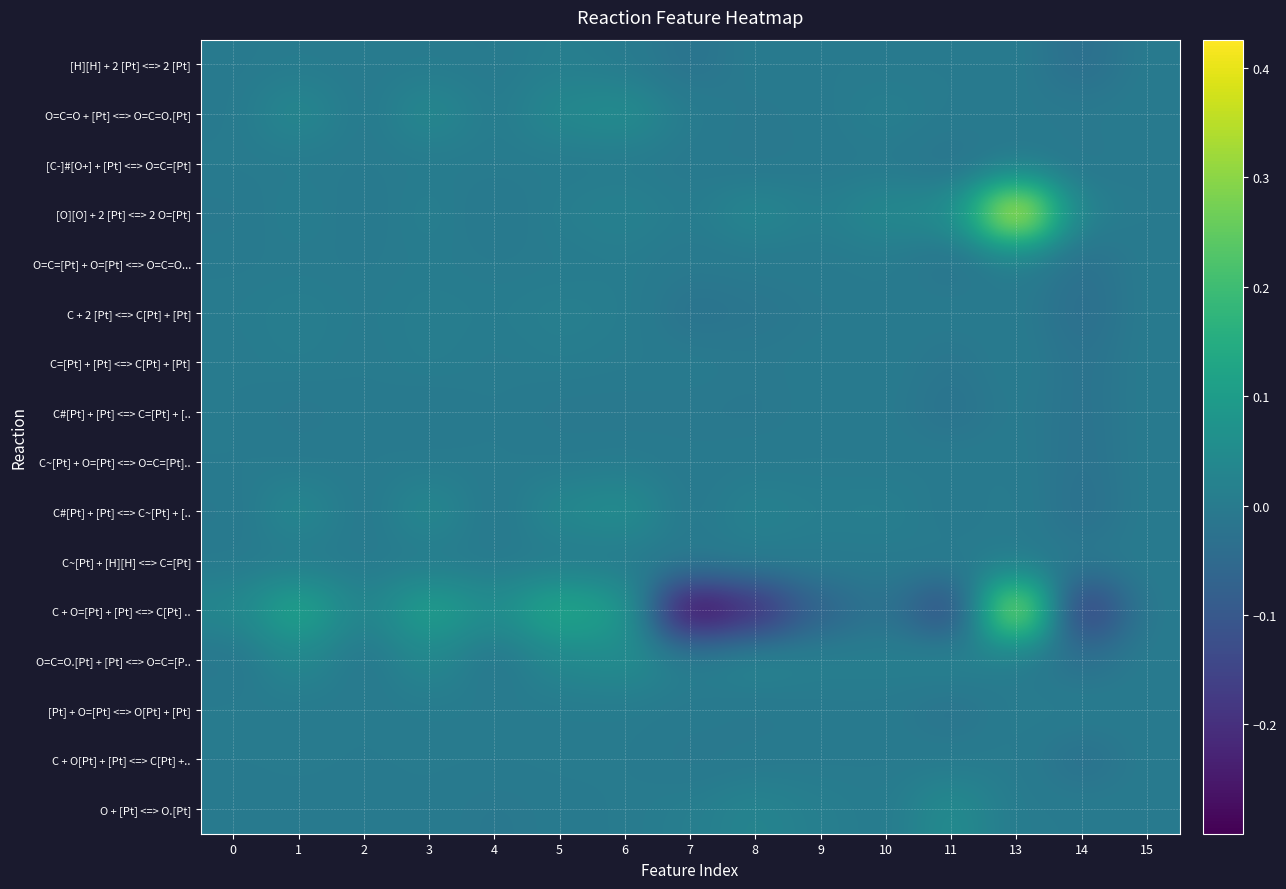

Reading left to right, transcribe all the data shown in this chart.

[H][H] + 2 [Pt] <=> 2 [Pt]: 0=-0.0	1=0.0	2=0.0	3=0.0	4=-0.0	5=0.0	6=0.0	7=-0.0	8=0.0	9=0.0	10=-0.0	11=0.0	13=0.0	14=-0.0	15=0.0
O=C=O + [Pt] <=> O=C=O.[Pt]: 0=-0.0	1=0.0	2=-0.0	3=0.0	4=0.0	5=0.0	6=0.1	7=0.0	8=-0.0	9=-0.0	10=0.0	11=0.0	13=-0.0	14=-0.0	15=0.0
[C-]#[O+] + [Pt] <=> O=C=[Pt]: 0=0.0	1=0.0	2=0.0	3=0.0	4=0.0	5=0.0	6=0.0	7=-0.0	8=-0.0	9=-0.0	10=-0.0	11=-0.0	13=-0.0	14=-0.0	15=0.0
[O][O] + 2 [Pt] <=> 2 O=[Pt]: 0=-0.0	1=0.0	2=-0.0	3=0.0	4=-0.0	5=0.0	6=0.0	7=0.0	8=0.0	9=0.0	10=0.0	11=0.0	13=0.4	14=0.0	15=0.0
O=C=[Pt] + O=[Pt] <=> O=C=O...: 0=-0.0	1=0.0	2=-0.0	3=0.0	4=0.0	5=0.0	6=0.0	7=-0.0	8=-0.0	9=-0.0	10=0.0	11=-0.0	13=0.0	14=-0.0	15=0.0
C + 2 [Pt] <=> C[Pt] + [Pt]: 0=0.0	1=0.0	2=0.0	3=0.0	4=0.0	5=0.0	6=0.0	7=-0.0	8=-0.0	9=-0.0	10=0.0	11=0.0	13=0.0	14=-0.0	15=0.0
C=[Pt] + [Pt] <=> C[Pt] + [Pt]: 0=0.0	1=0.0	2=-0.0	3=0.0	4=0.0	5=0.0	6=0.0	7=-0.0	8=-0.0	9=-0.0	10=0.0	11=-0.0	13=0.0	14=-0.0	15=0.0
C#[Pt] + [Pt] <=> C=[Pt] + [..: 0=0.0	1=-0.0	2=0.0	3=-0.0	4=0.0	5=-0.0	6=-0.0	7=-0.0	8=-0.0	9=-0.0	10=-0.0	11=-0.0	13=-0.0	14=-0.0	15=0.0
C~[Pt] + O=[Pt] <=> O=C=[Pt]..: 0=0.0	1=-0.0	2=0.0	3=0.0	4=0.0	5=-0.0	6=0.0	7=-0.0	8=-0.0	9=0.0	10=-0.0	11=0.0	13=0.0	14=-0.0	15=0.0
C#[Pt] + [Pt] <=> C~[Pt] + [..: 0=-0.0	1=0.0	2=-0.0	3=0.0	4=-0.0	5=0.0	6=0.1	7=-0.0	8=0.0	9=0.0	10=0.0	11=-0.0	13=0.0	14=-0.0	15=0.0
C~[Pt] + [H][H] <=> C=[Pt]: 0=-0.0	1=0.0	2=-0.0	3=0.0	4=-0.0	5=0.0	6=0.0	7=-0.0	8=0.0	9=0.0	10=0.0	11=0.0	13=0.0	14=-0.0	15=0.0
C + O=[Pt] + [Pt] <=> C[Pt] ..: 0=0.0	1=0.1	2=0.0	3=0.1	4=0.1	5=0.1	6=0.1	7=-0.3	8=-0.2	9=-0.1	10=-0.0	11=-0.1	13=0.4	14=-0.2	15=0.0
O=C=O.[Pt] + [Pt] <=> O=C=[P..: 0=-0.0	1=0.0	2=-0.0	3=0.0	4=-0.0	5=0.0	6=0.1	7=0.0	8=0.0	9=0.0	10=0.0	11=0.0	13=0.0	14=-0.0	15=0.0
[Pt] + O=[Pt] <=> O[Pt] + [Pt]: 0=0.0	1=0.0	2=0.0	3=0.0	4=0.0	5=0.0	6=0.0	7=-0.0	8=-0.0	9=-0.0	10=-0.0	11=-0.0	13=0.0	14=0.0	15=0.0
C + O[Pt] + [Pt] <=> C[Pt] +..: 0=0.0	1=0.0	2=0.0	3=0.0	4=0.0	5=0.0	6=0.0	7=-0.0	8=-0.0	9=-0.0	10=-0.0	11=0.0	13=0.0	14=-0.0	15=0.0
O + [Pt] <=> O.[Pt]: 0=-0.0	1=-0.0	2=-0.0	3=-0.0	4=-0.0	5=-0.0	6=0.0	7=0.0	8=0.0	9=0.0	10=0.0	11=0.0	13=0.0	14=0.0	15=0.0